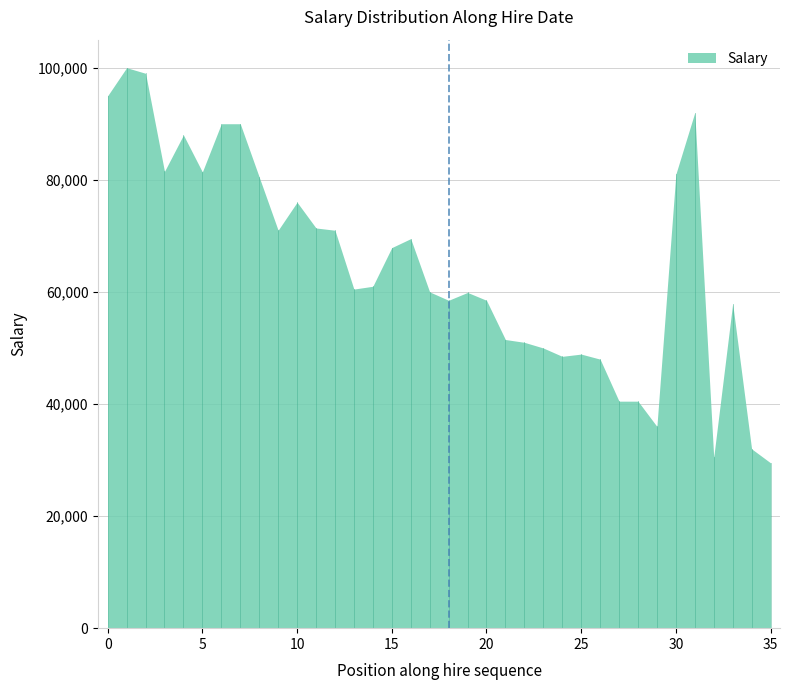

True or false: the data shows 76000 at 1990-01-01.

True